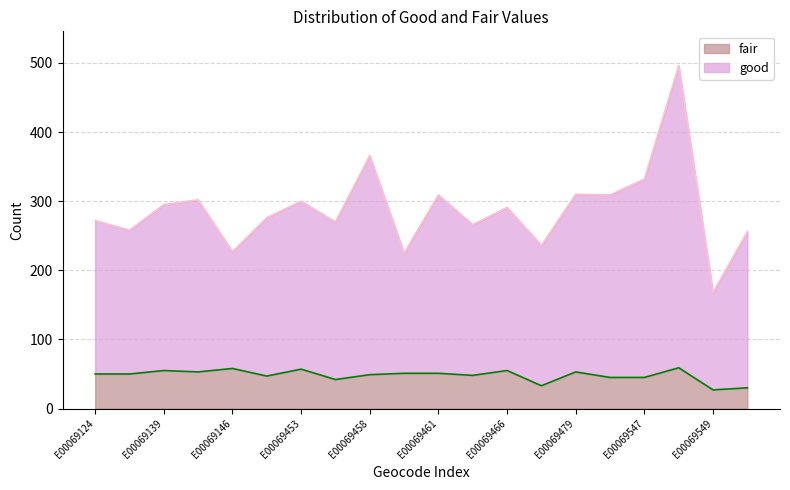

How many lines are shown in the chart?

2